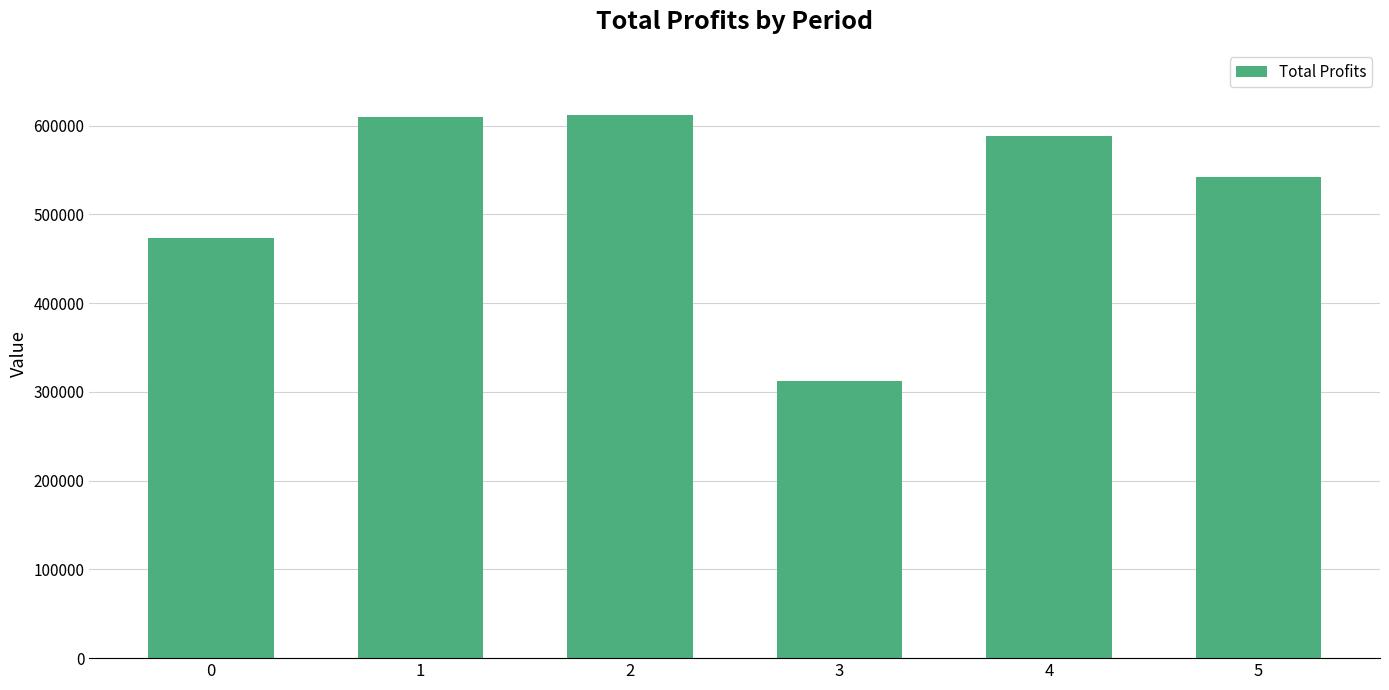

What is the average value?

522729.5